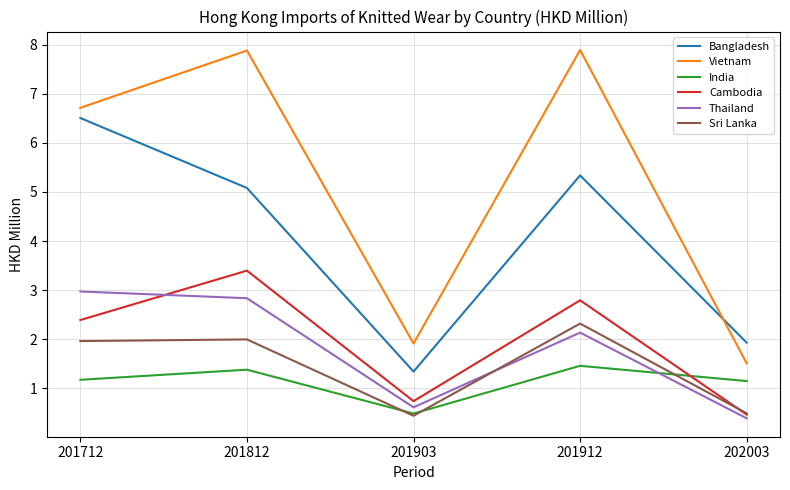

What is the difference between the maximum and second lowest values in the Cambodia series?

2.7